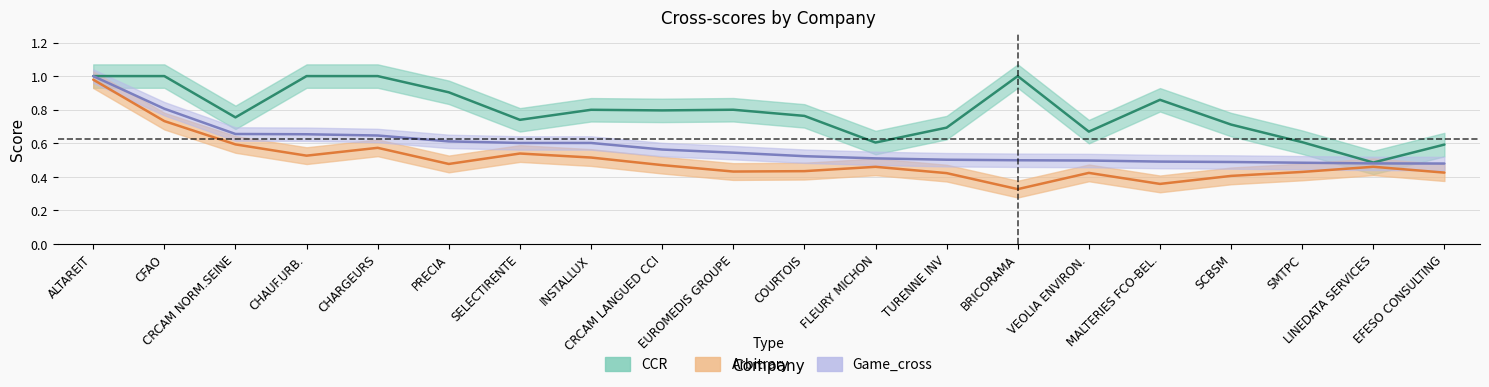

At CHAUF.URB., list the series in order from smallest to largest.

Arbitrary, Game_cross, CCR